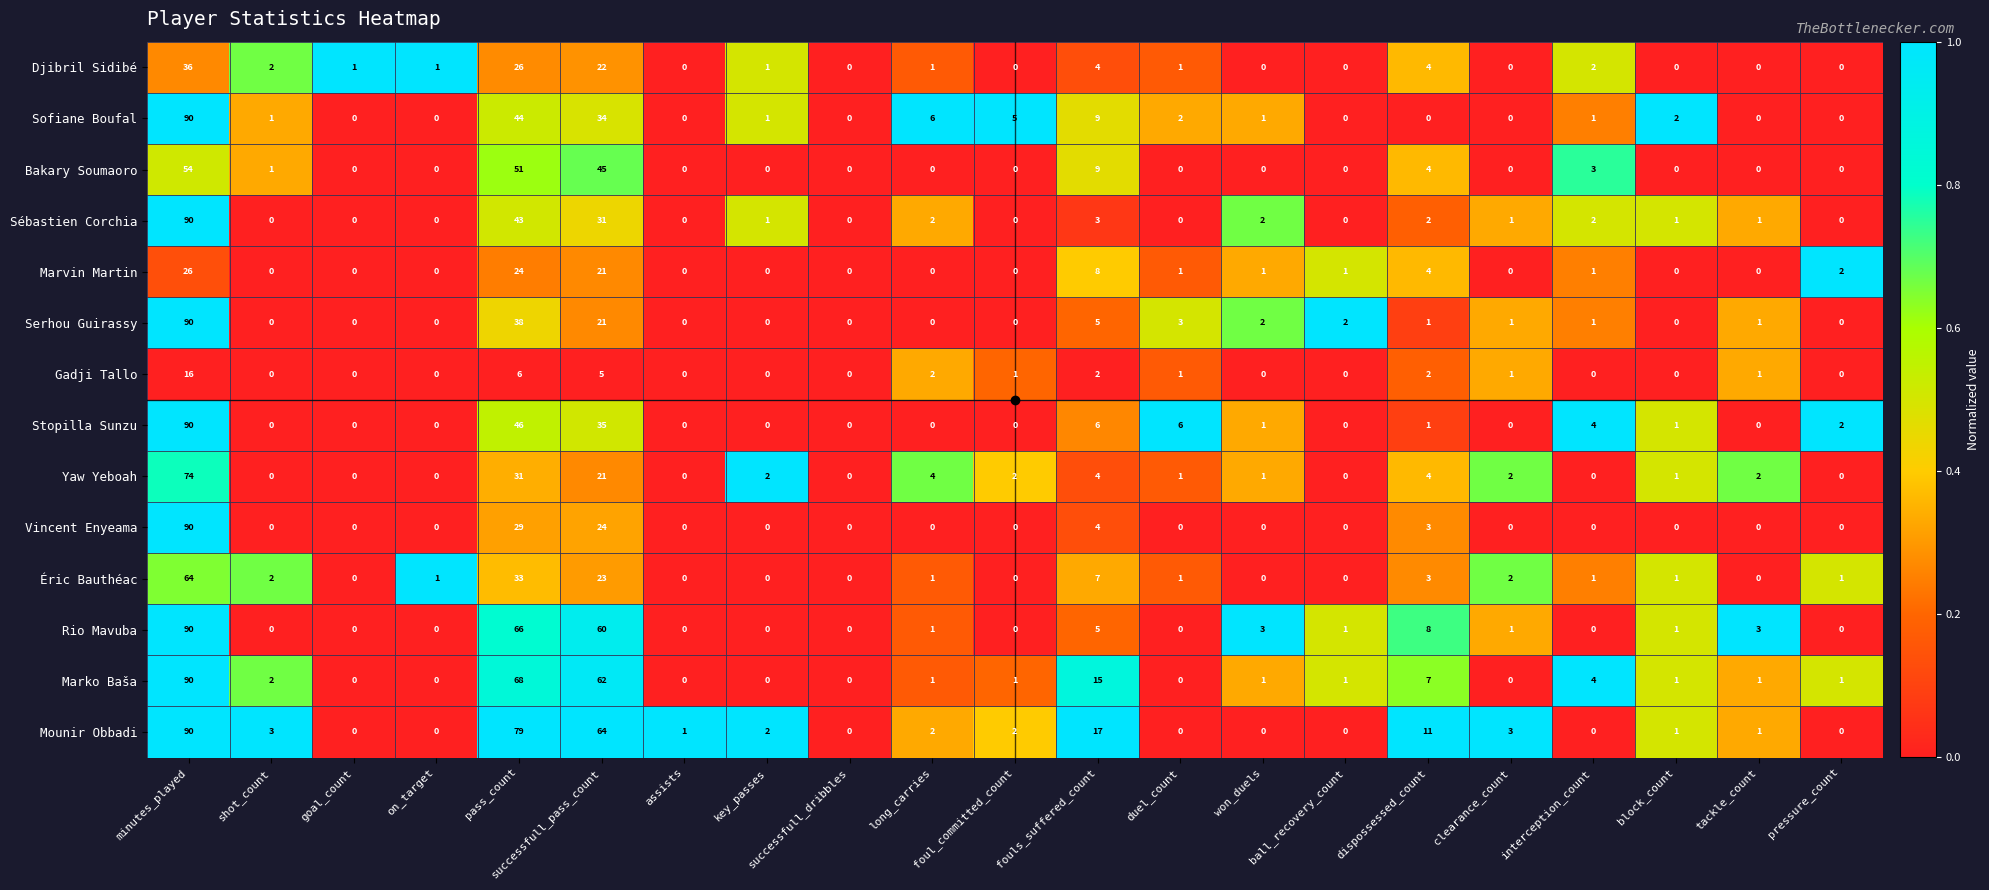

Which series has the largest total across all categories?

Mounir Obbadi